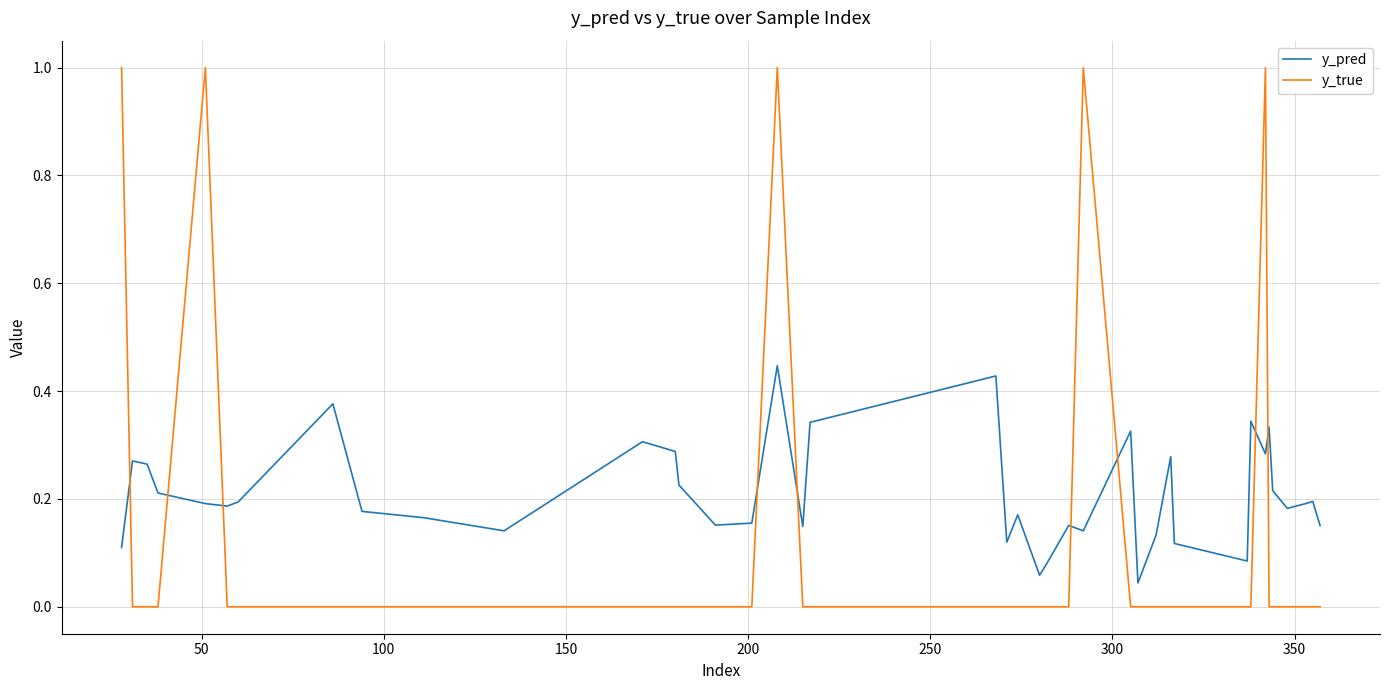

List the series in order of their overall mean, lowest first.

y_true, y_pred